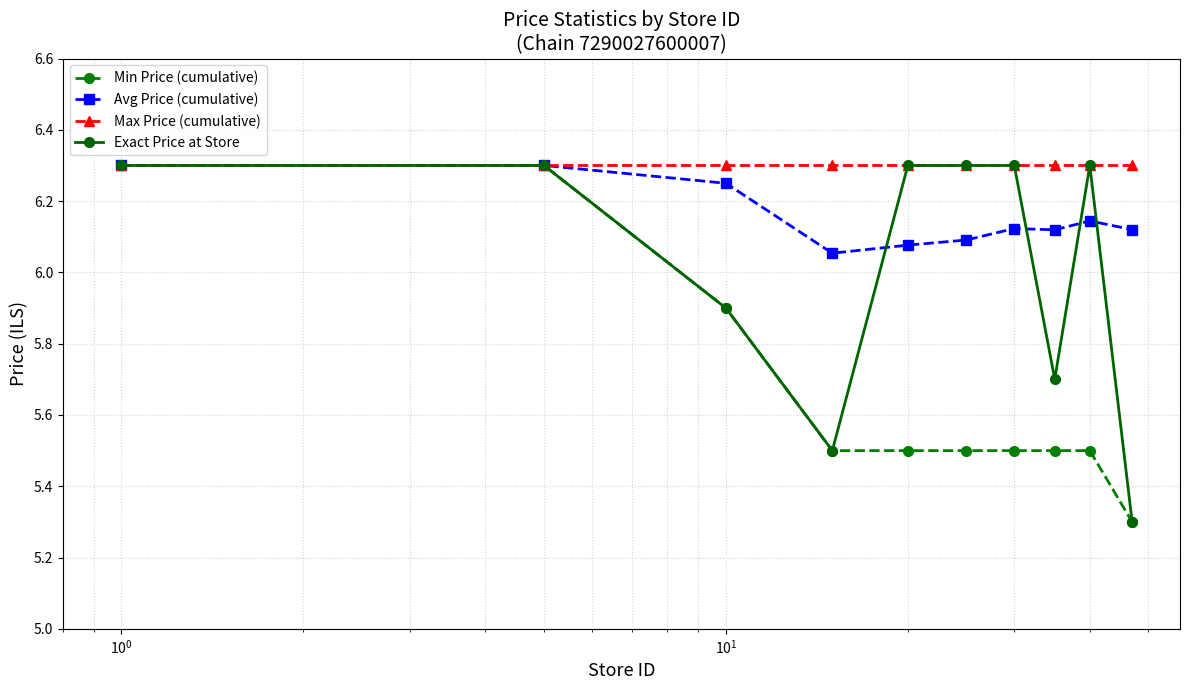

List the series in order of their overall mean, lowest first.

Min Price (cumulative), Exact Price at Store, Avg Price (cumulative), Max Price (cumulative)